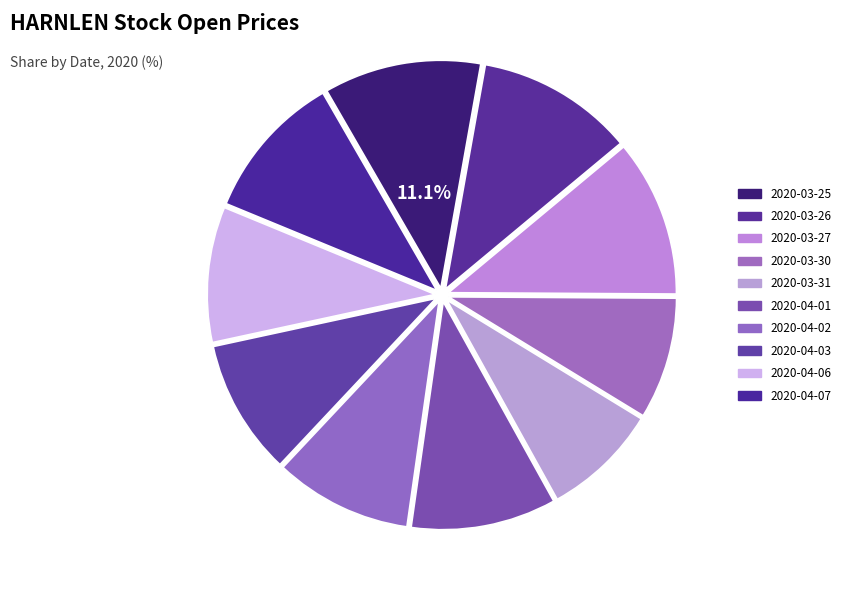

The 2020-03-31 slice represents 2% of the pie. True or false?

False